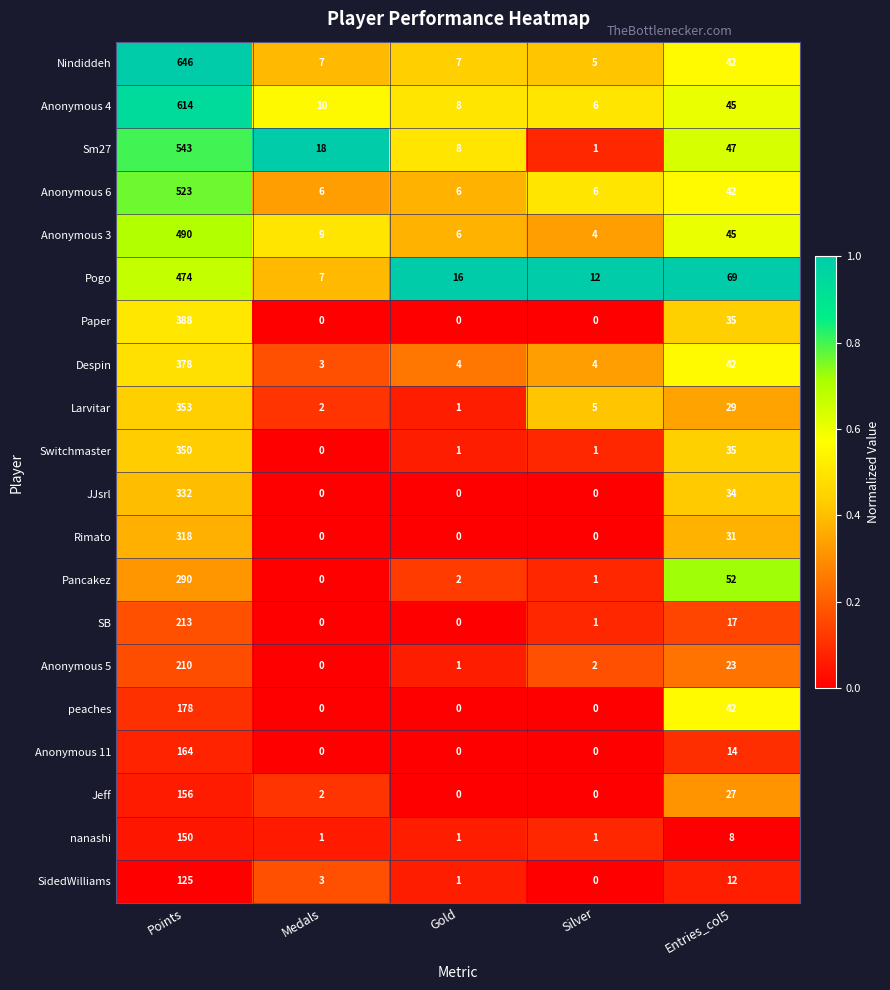

Count the number of categories in the chart.

5